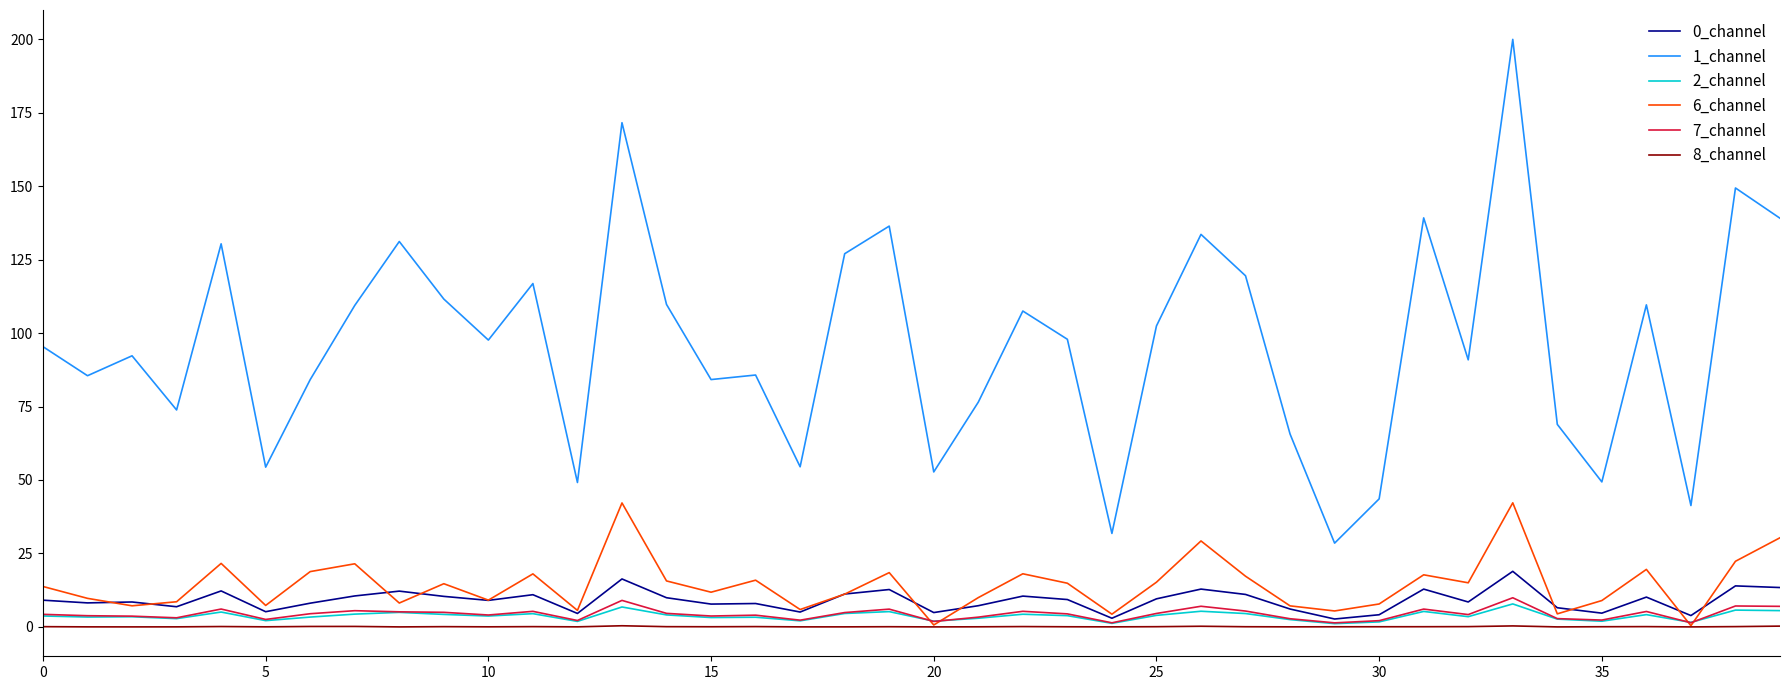

What is the greatest value displayed?

199.9